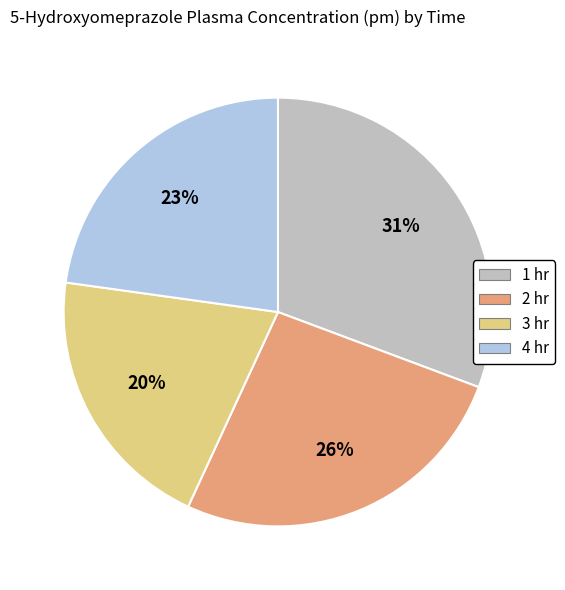

Combined, do 1 hr and 3 hr account for over 50%?

Yes